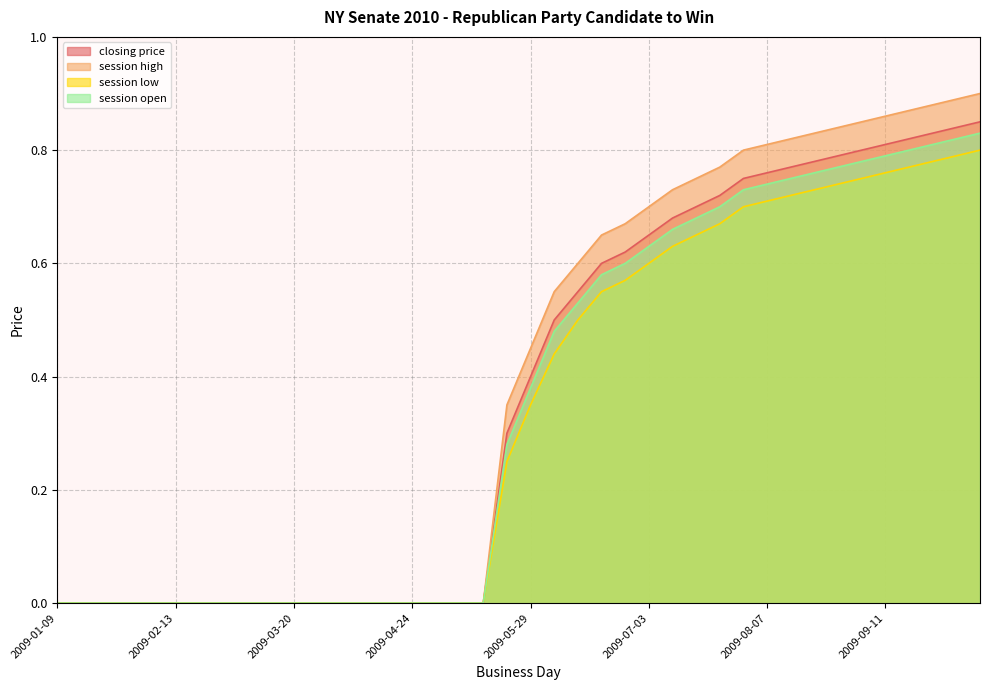

Which series changed the most between 2009-02-27 and 2009-08-07?

session high